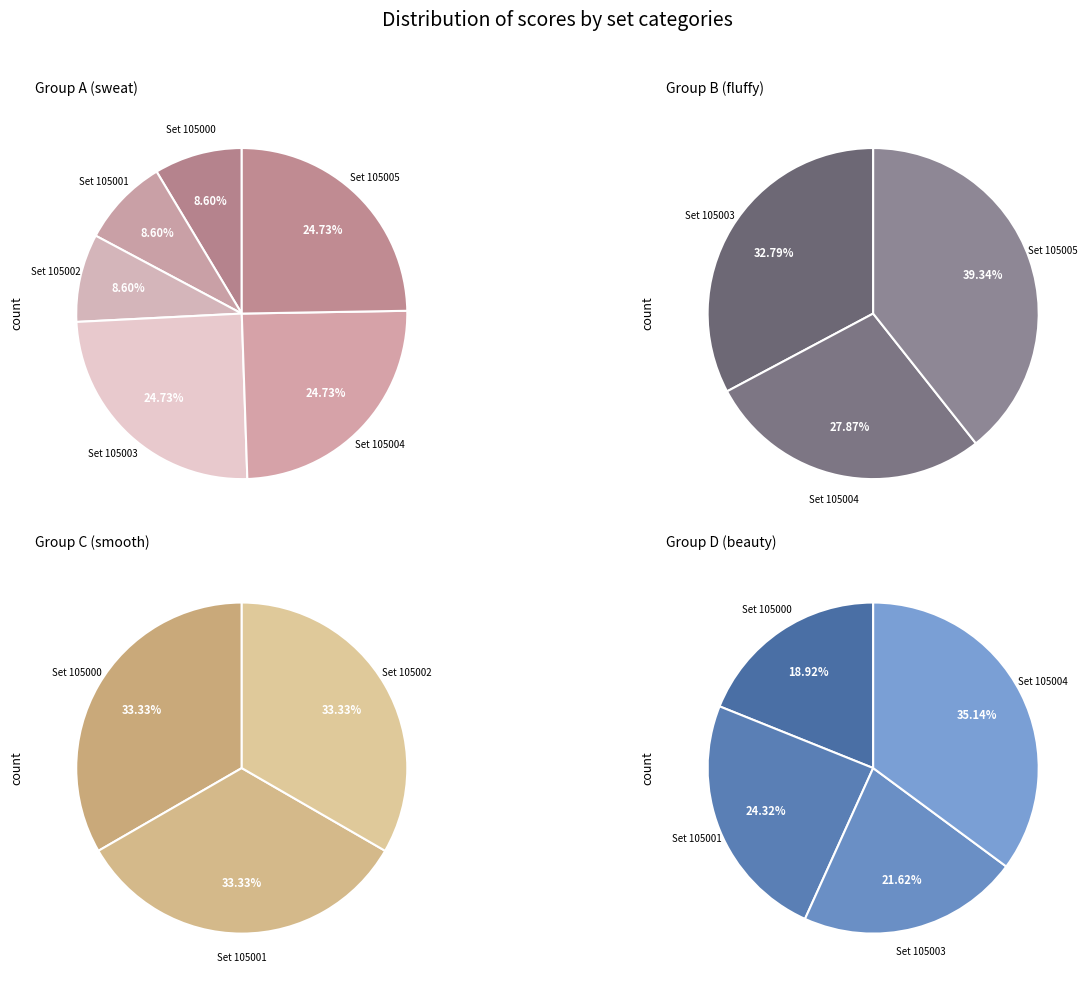

Is there a majority slice in this chart?

No